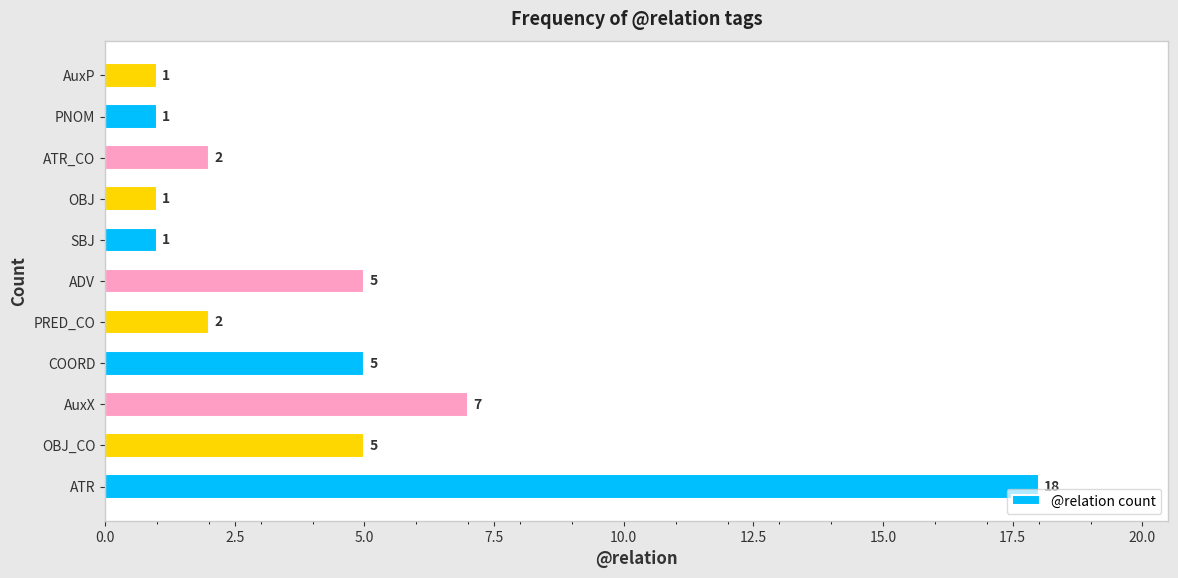

What is the sum of the values at PRED_CO and OBJ?

3